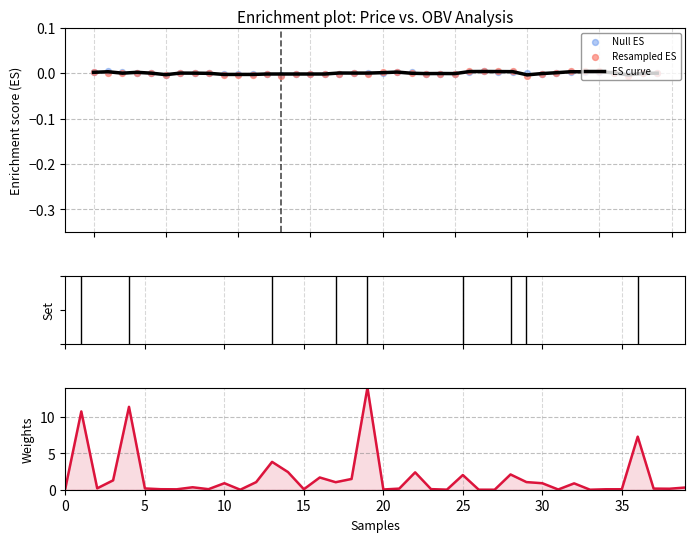

Which series has the largest total across all categories?

Weights (Volume)